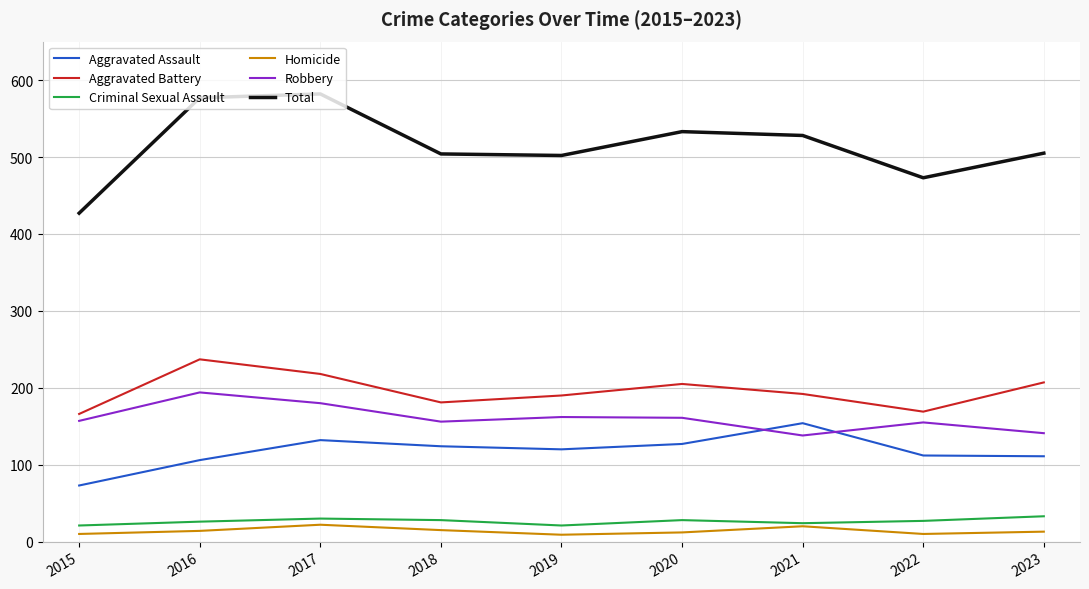

Is the value of Robbery at 2020 greater than the value of Aggravated Battery at 2020?

No